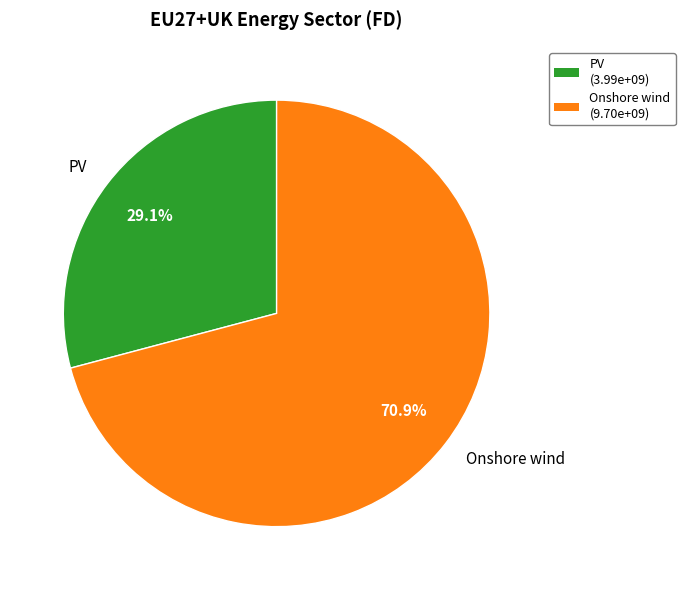

Do Onshore wind and PV together represent more than half of the pie?

Yes